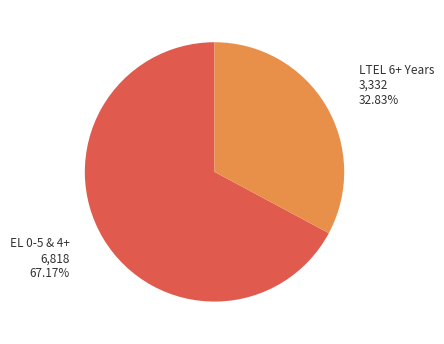

What is the ratio of the value at LTEL 6+ Years 3,332 32.83% to the value at EL 0-5 & 4+ 6,818 67.17%?

0.5